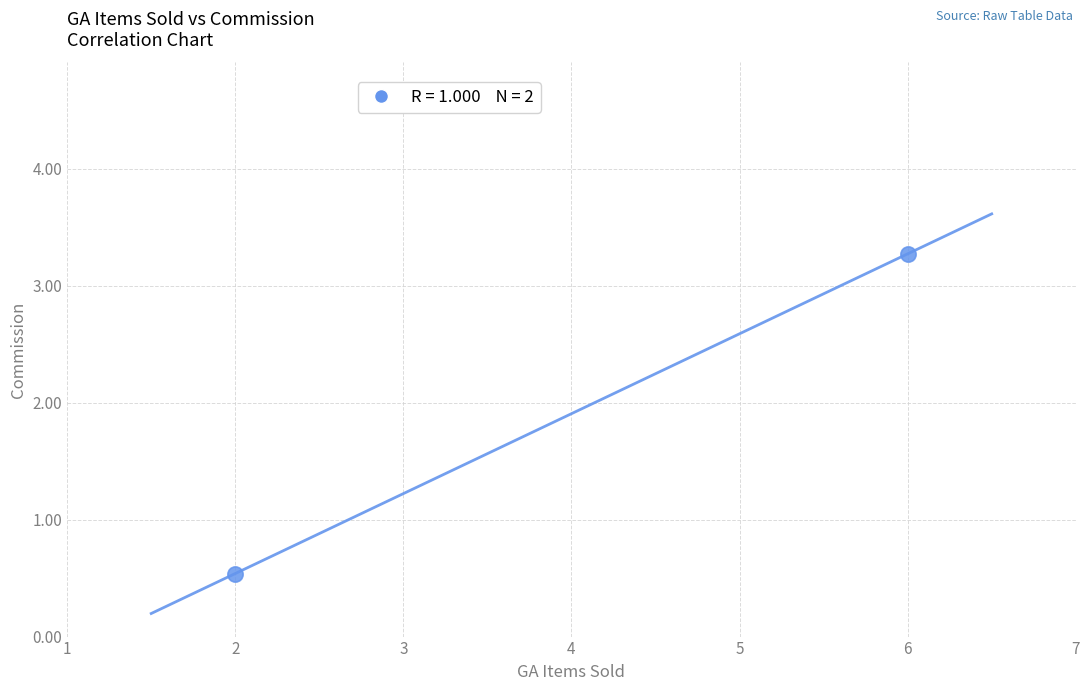

What is the range of Y values (max minus min)?

2.7